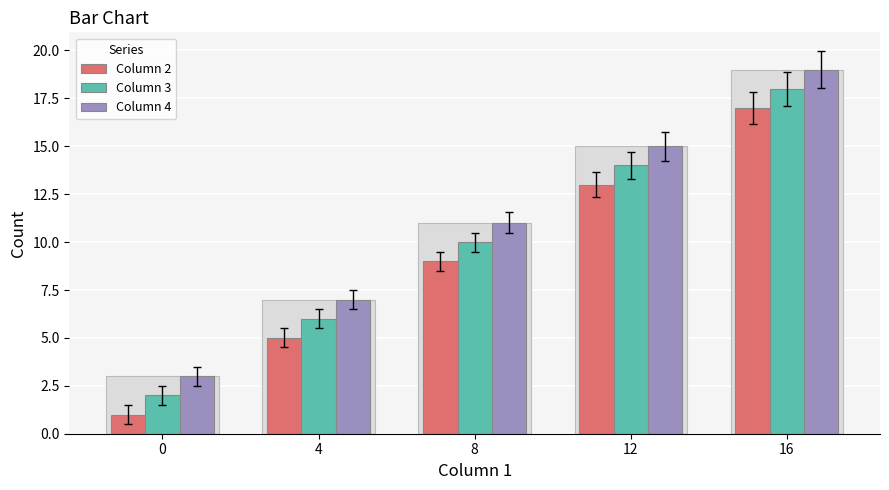

The value of Column 3 at 4 is 9. True or false?

False